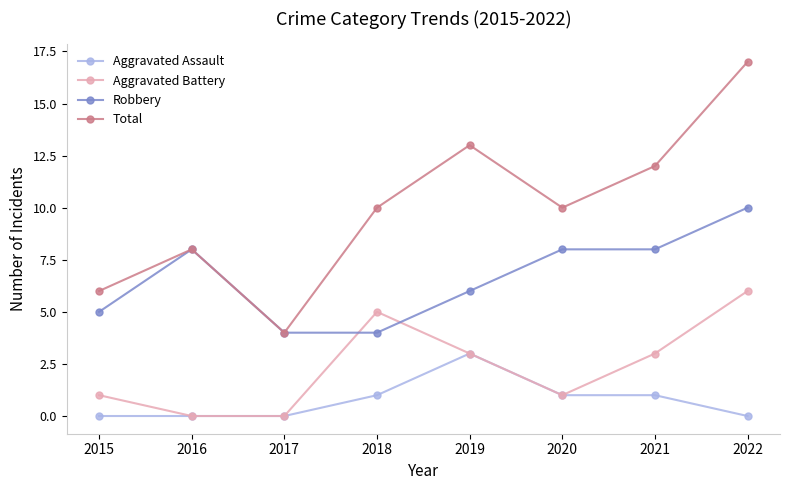

What is the total value across all series at 2022?

33